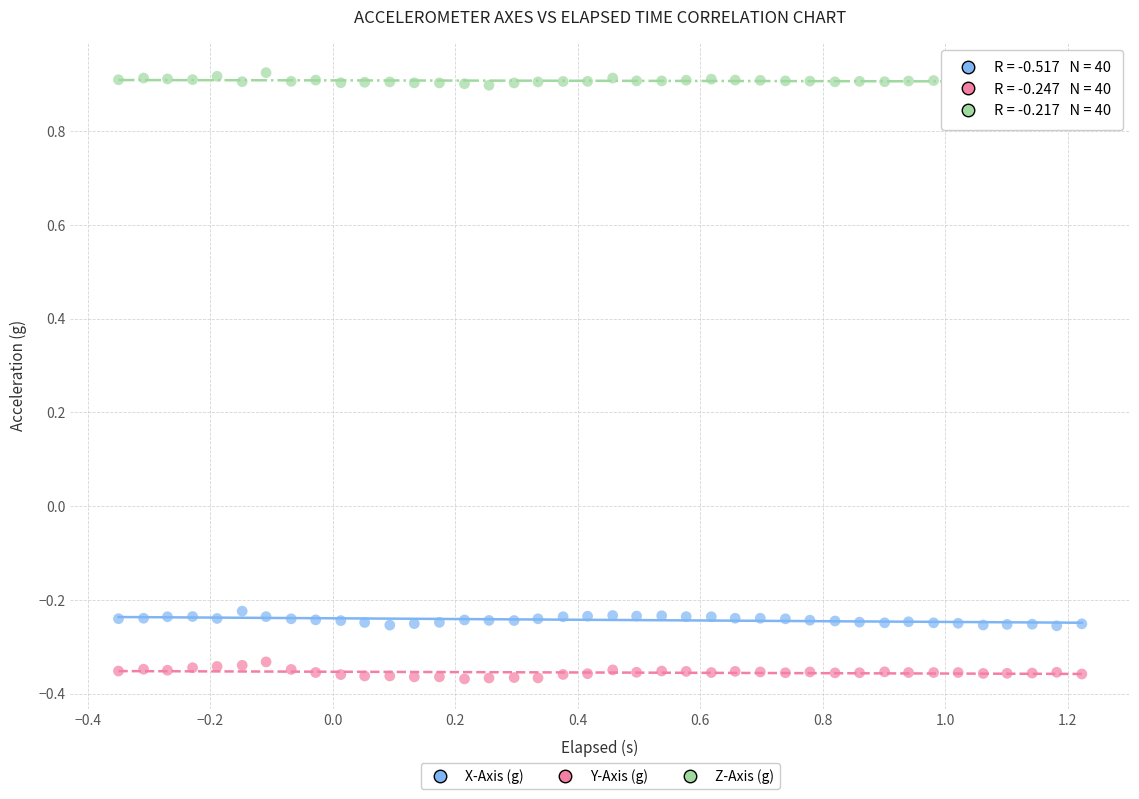

Across all data points, what is the range of Y values (max minus min)?

1.3